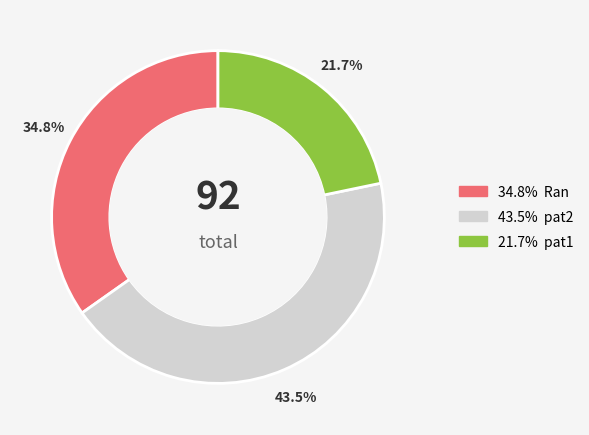

Is there a majority slice in this chart?

No